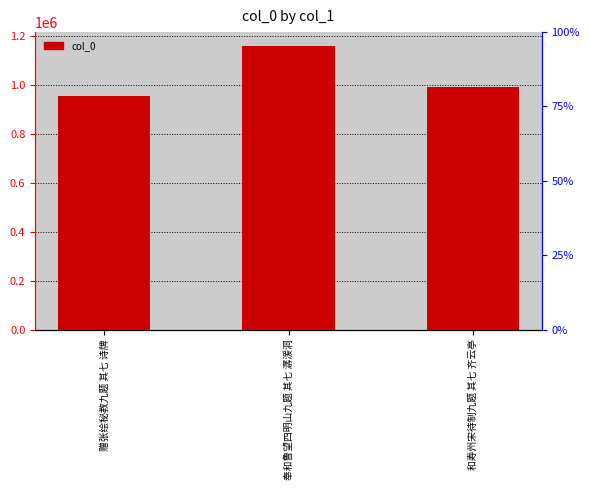

Read the value at 赠张绘秘教九题 其七 诗牌, to the nearest 10.

952950